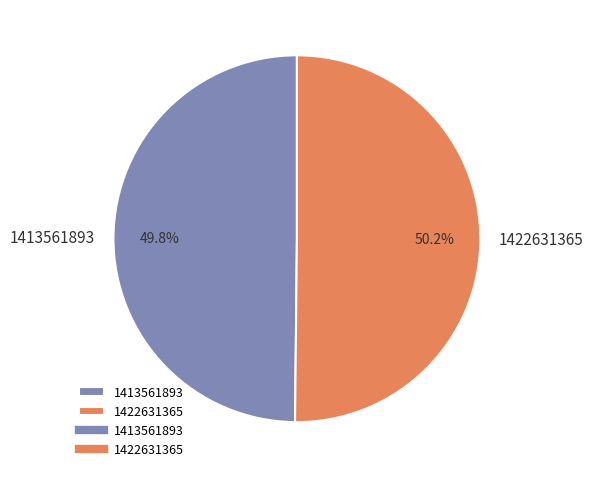

Combined, what portion of the pie is 1413561893 and 1422631365?

100.0%